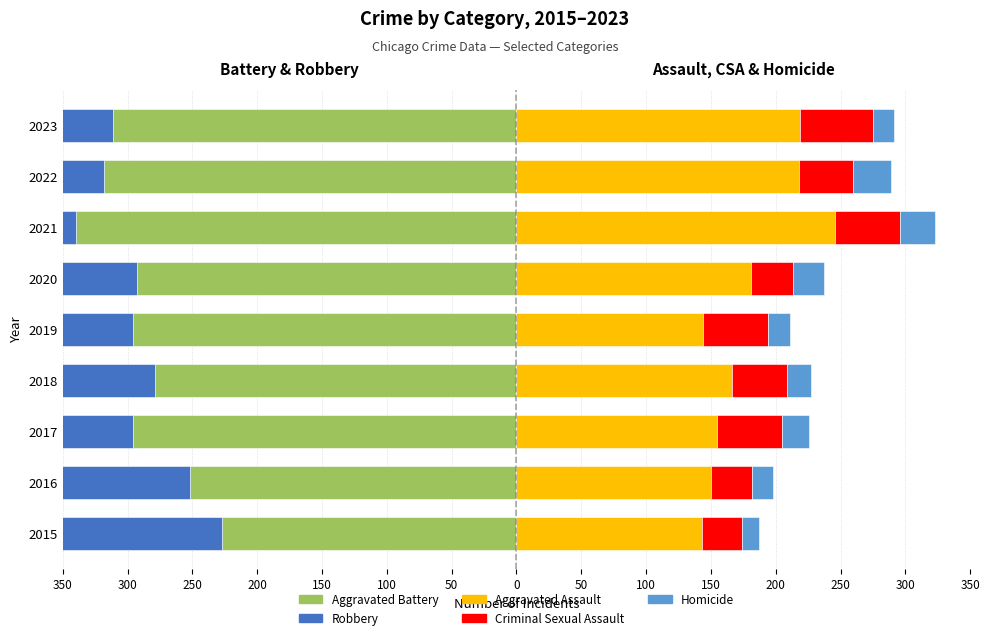

What value does the Homicide series have at 2017, to the nearest 10?

20